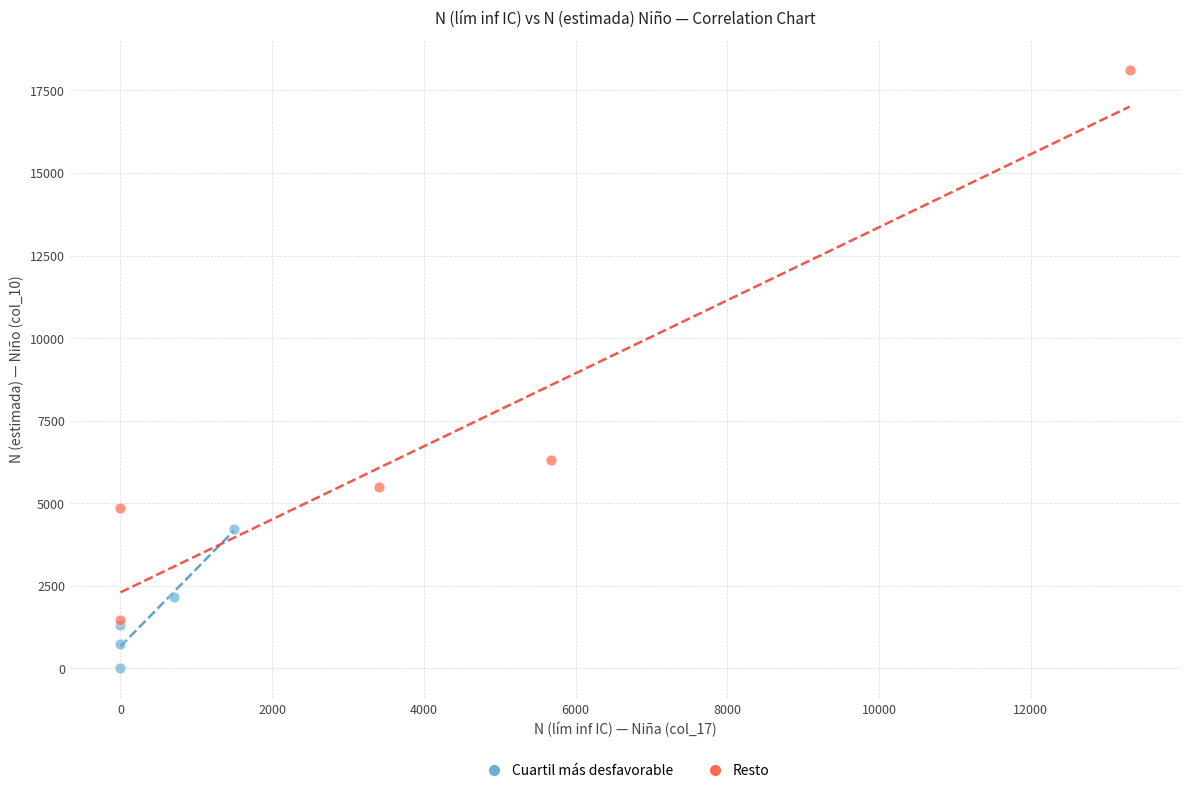

Which series contains the highest Y value?

Resto